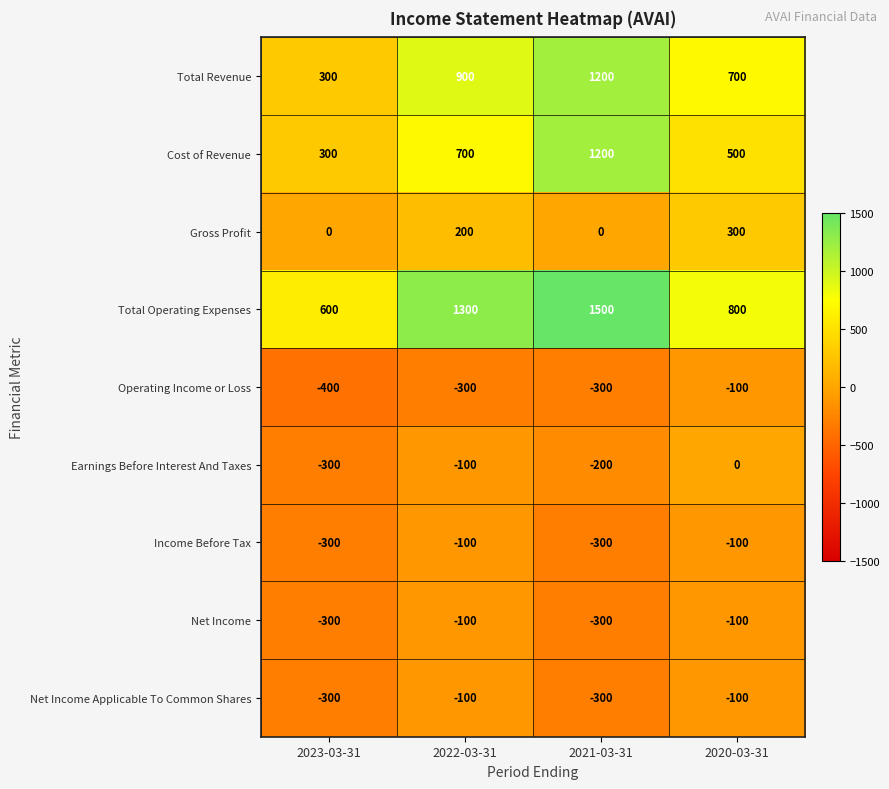

What is the difference between the Operating Income or Loss values at 2021-03-31 and 2023-03-31?

100